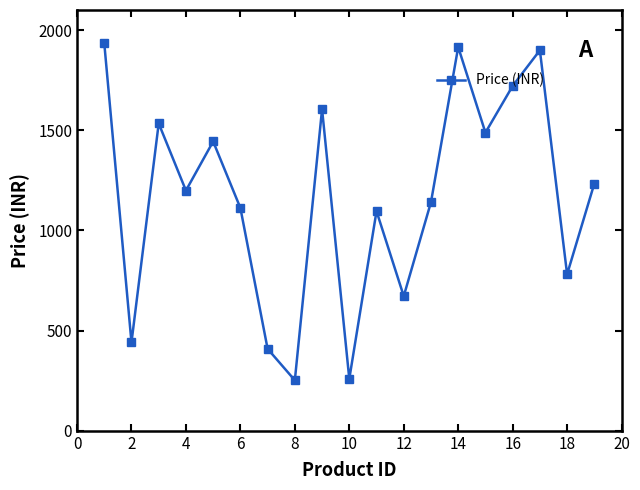

What is the greatest value displayed?

1935